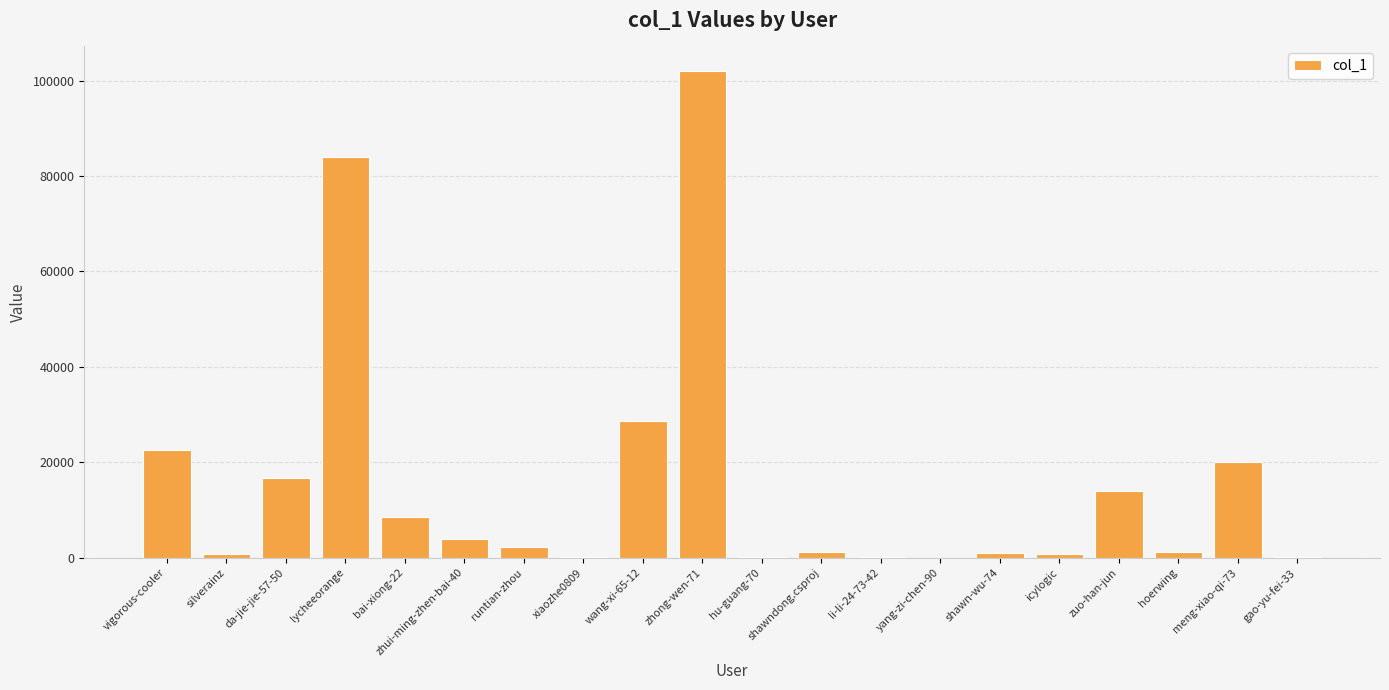

True or false: the data shows 40249 at vigorous-cooler.

False